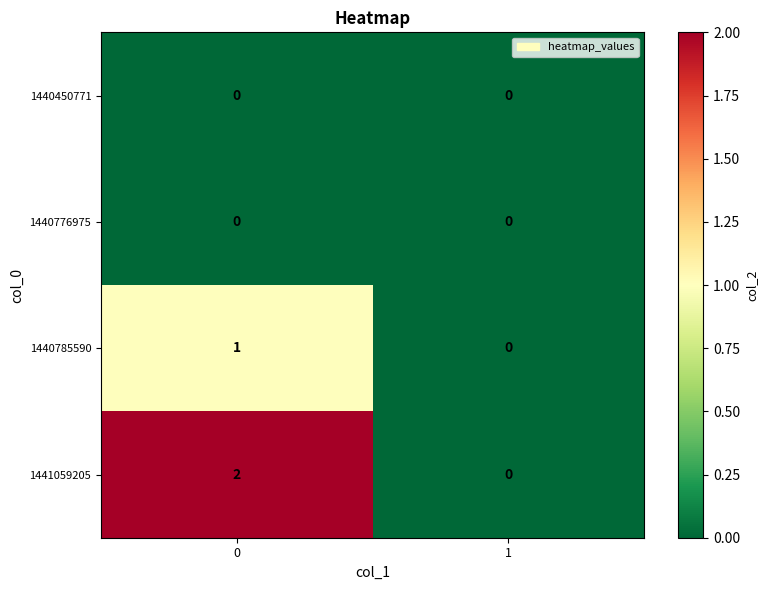

What is the total value across all series at 0?

3